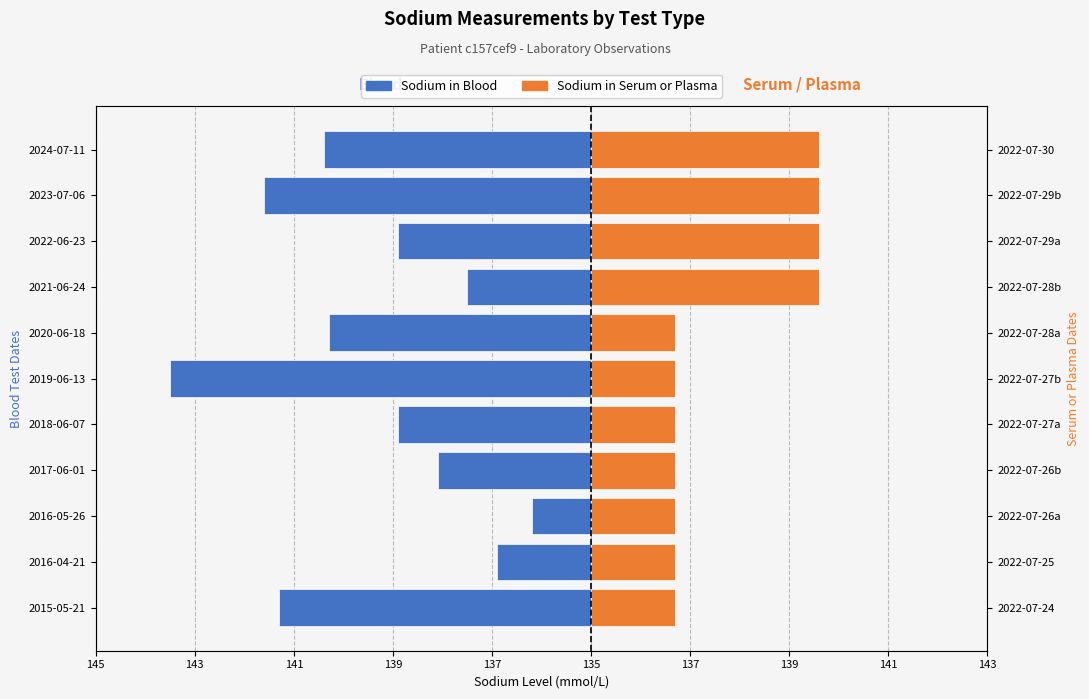

Which series changed the most between 2016-04-21 and 2020-06-18?

Sodium [Moles/volume] in Blood